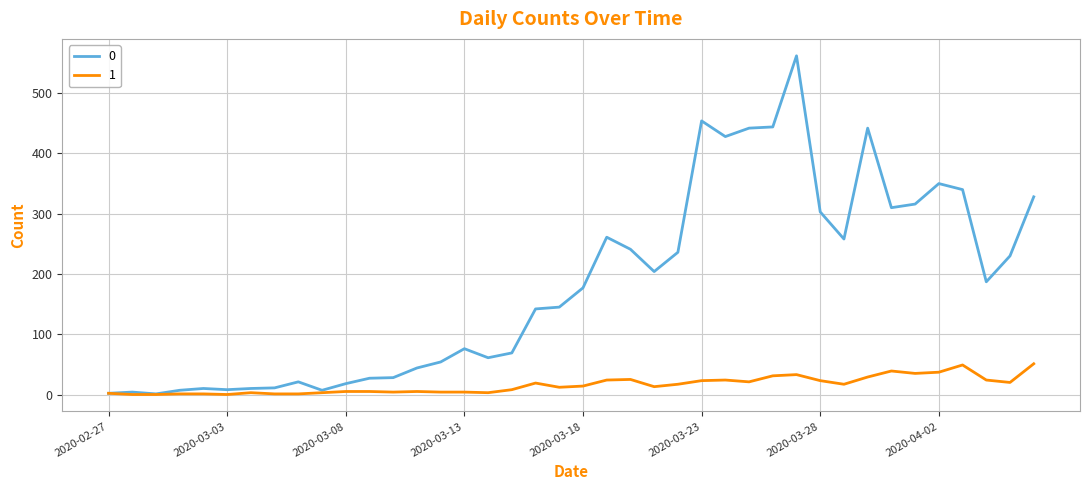

What is the greatest value displayed?

562